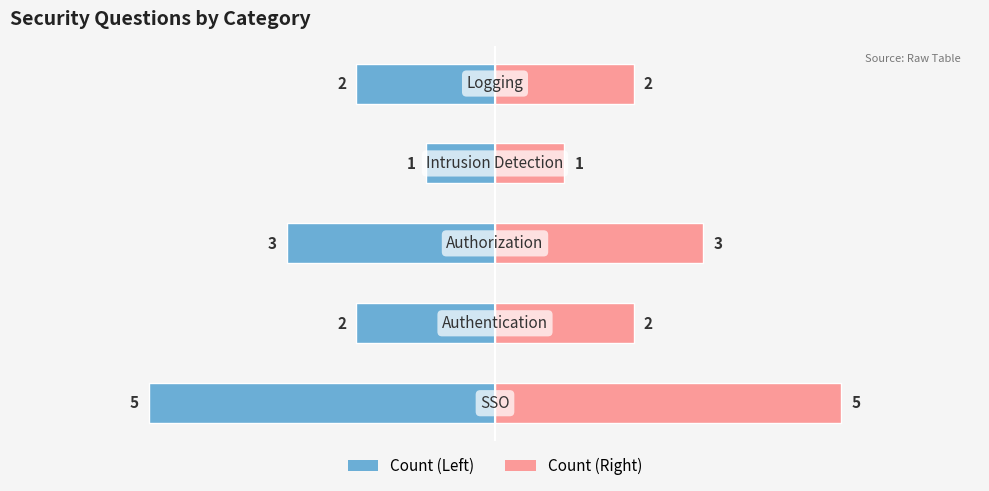

Where is the data nearest to the value 2?

Authentication